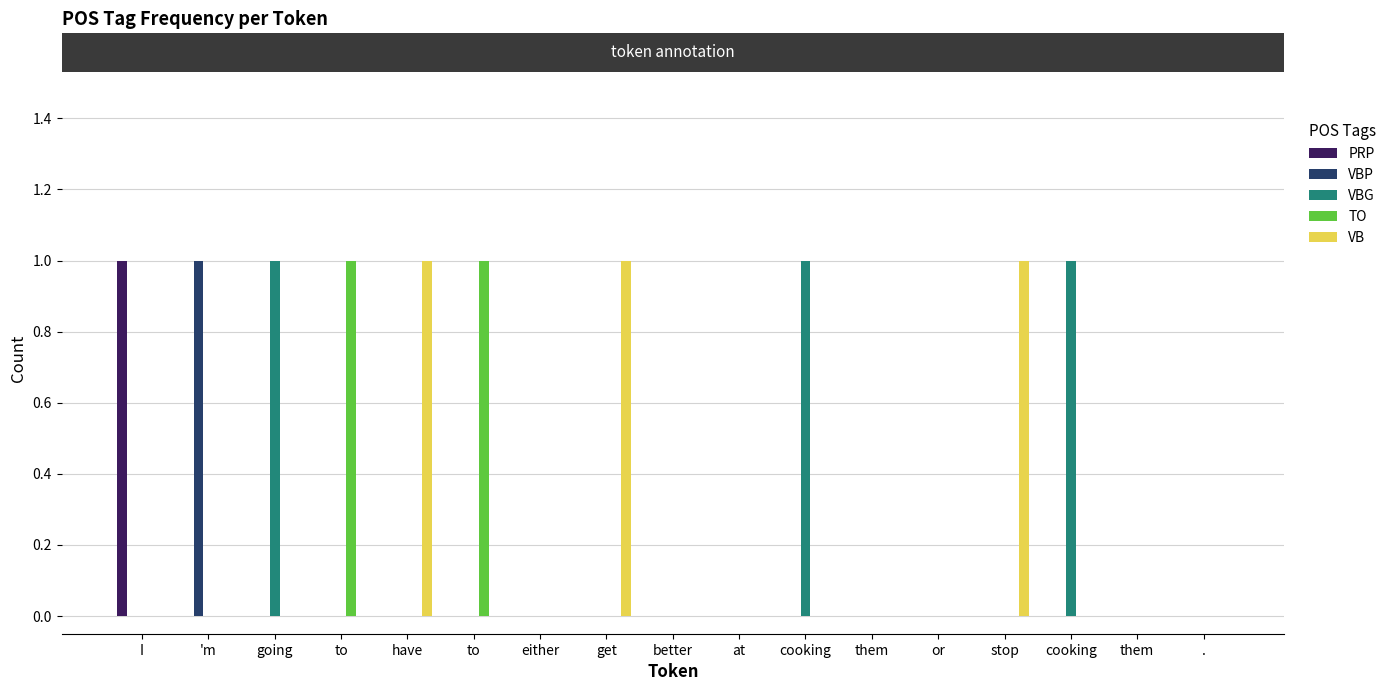

Is the value of PRP at . greater than the value of VBP at stop?

No